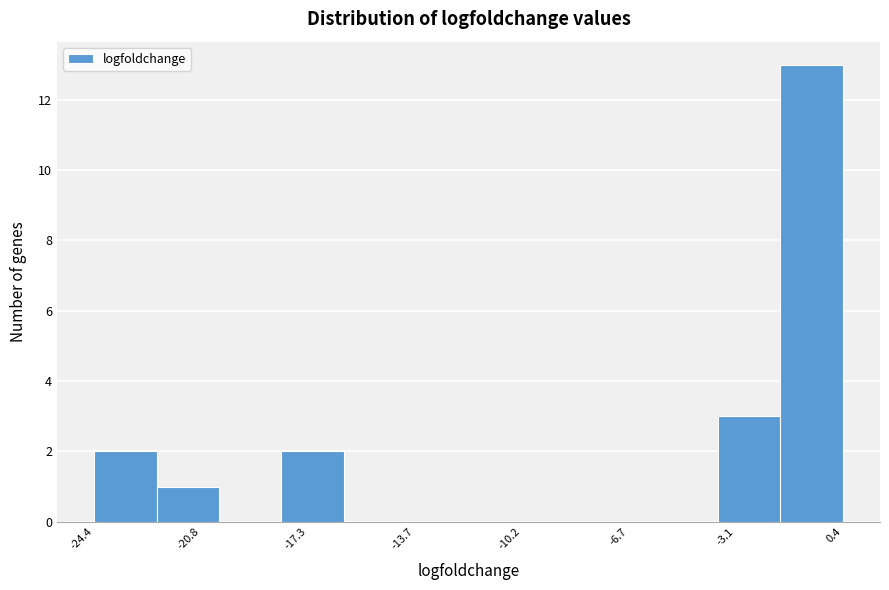

Reading left to right, list every bar in this chart as the range it spans on the x-axis followed by its height. Neither the bar edges nor the heights are printed on the chart, so give them approximately, as read against the axes.

-24.5 to -22.5: 2
-22.5 to -20.0: 1
-20.0 to -18.0: 0
-18.0 to -16.0: 2
-16.0 to -14.0: 0
-14.0 to -12.0: 0
-12.0 to -10.0: 0
-10.0 to -8.0: 0
-8.0 to -6.0: 0
-6.0 to -3.5: 0
-3.5 to -1.5: 3
-1.5 to 0.5: 13